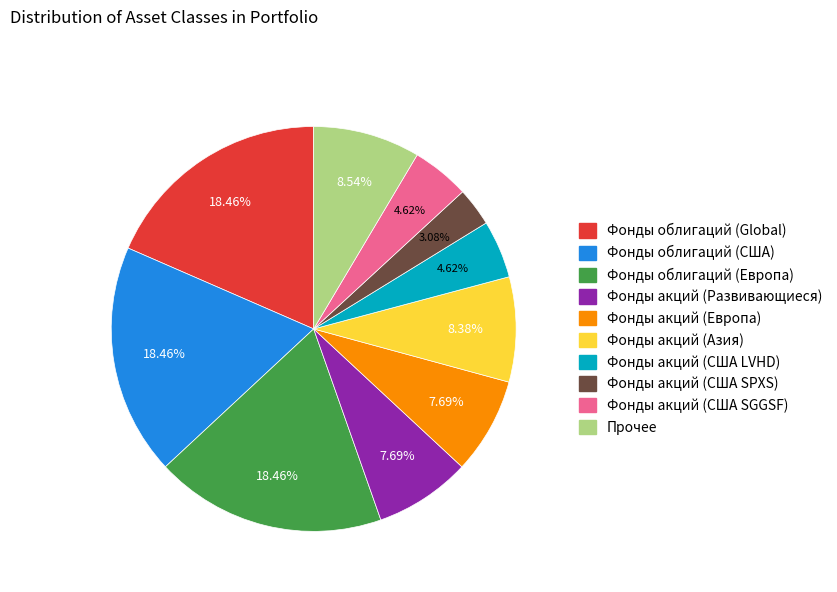

To the nearest percent, what is the average slice percentage?

10%